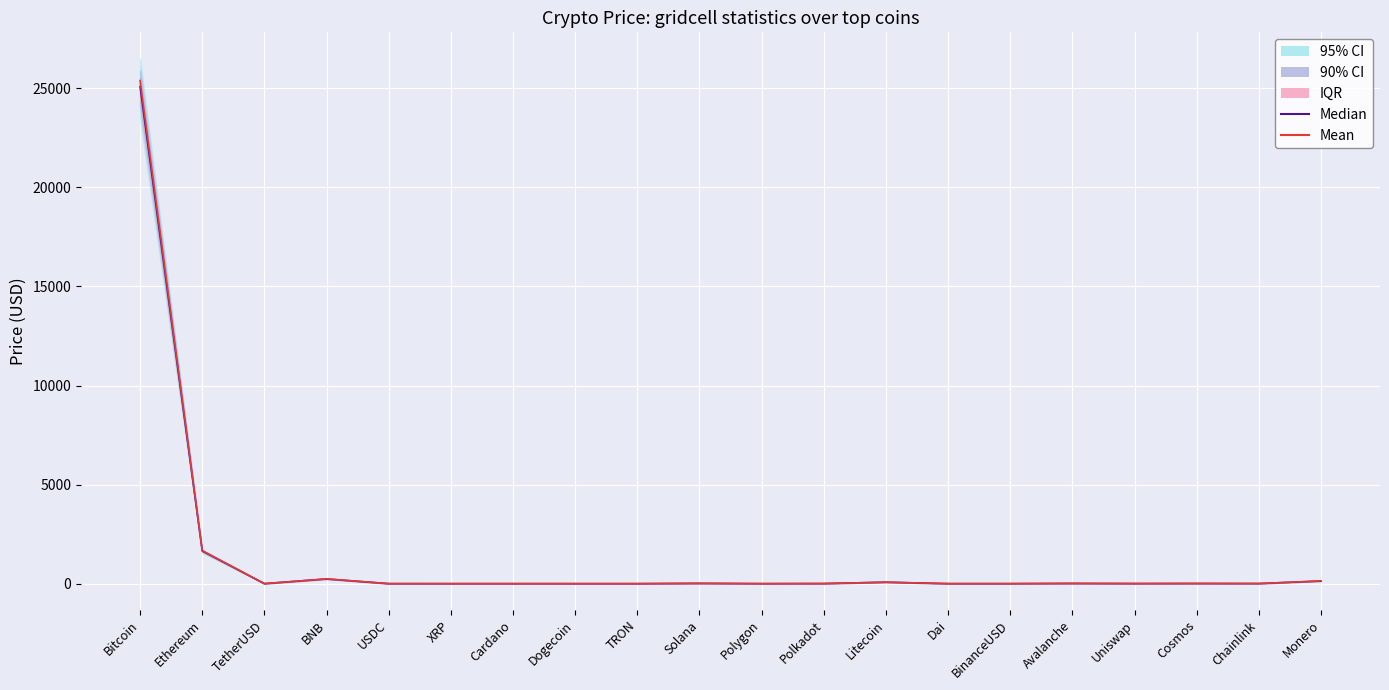

What is the average value of the Median series?

1361.7